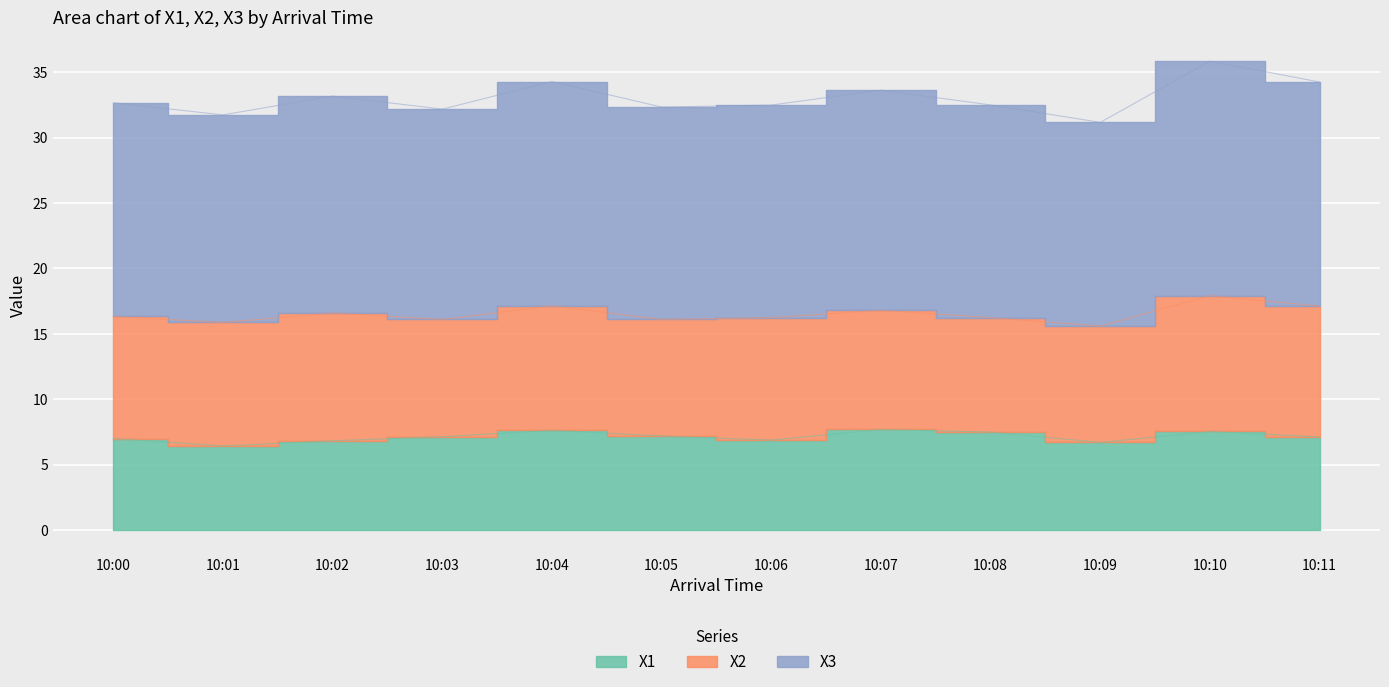

List the labels in order of X3 value, smallest first.

10:09, 10:01, 10:03, 10:05, 10:06, 10:08, 10:00, 10:02, 10:07, 10:11, 10:04, 10:10